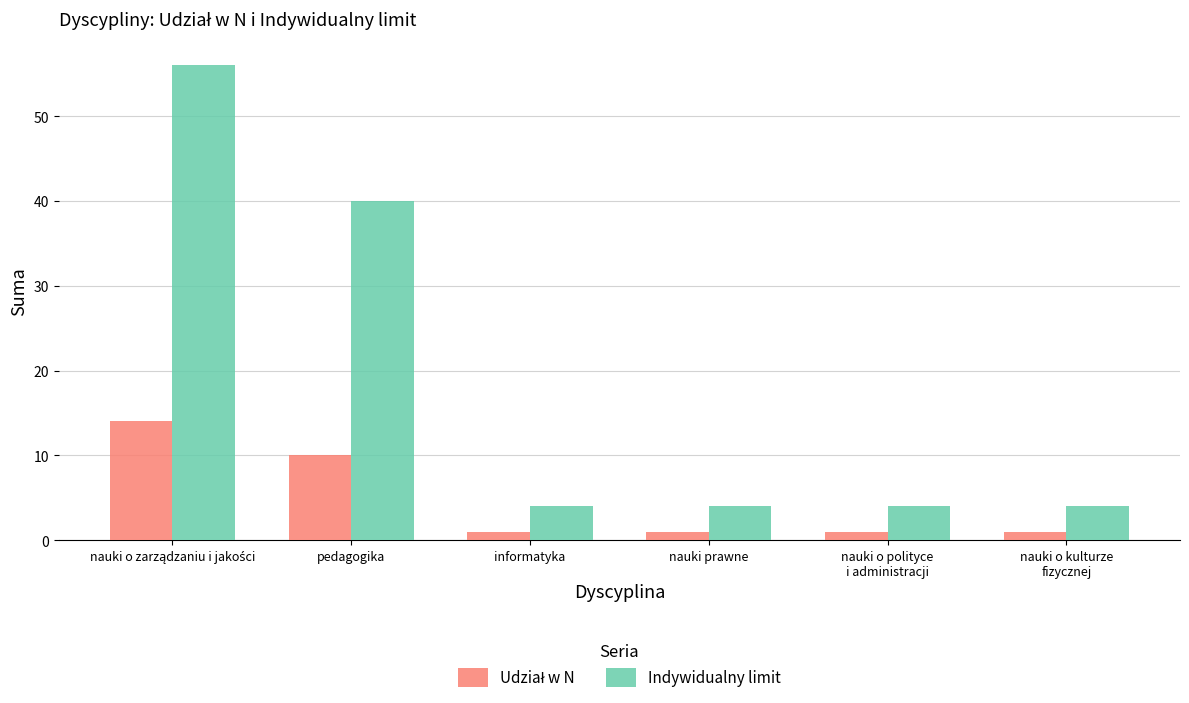

Which series has the widest spread of values?

Indywidualny limit